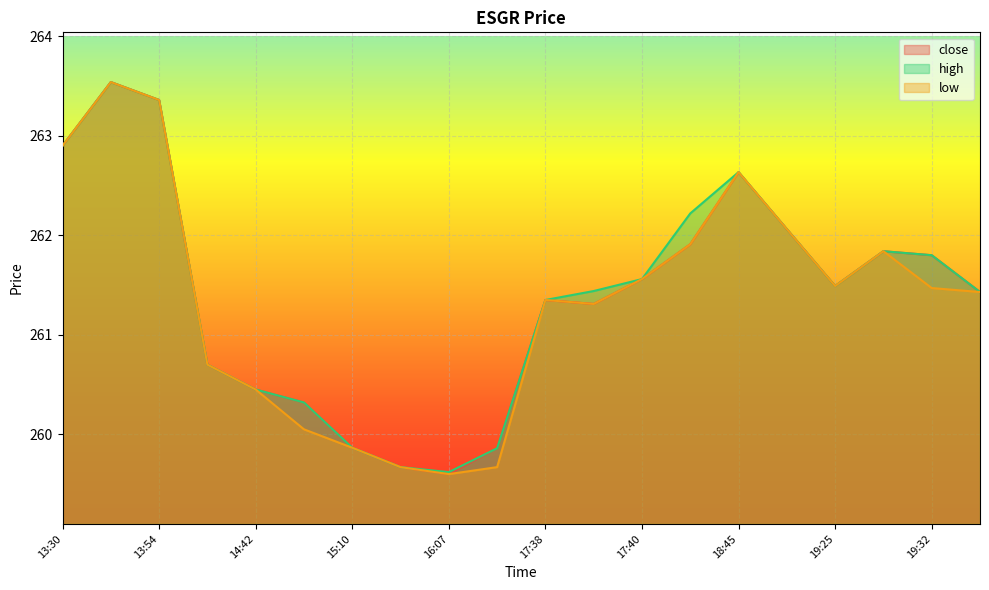

At which label does high first exceed 261?

13:30